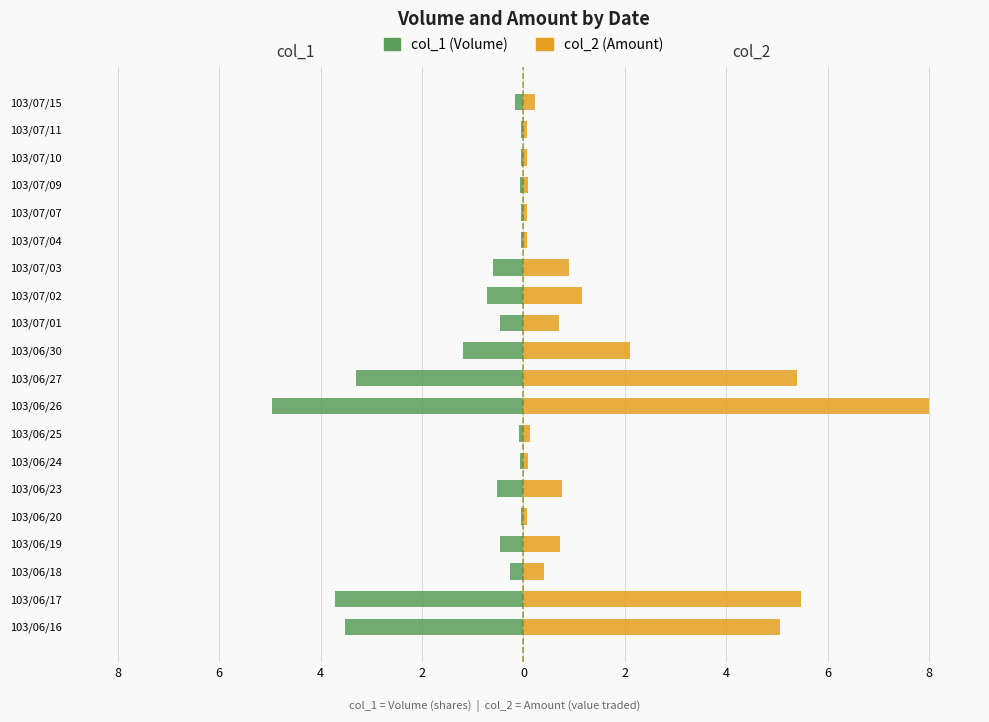

How many bars are there in total?

40